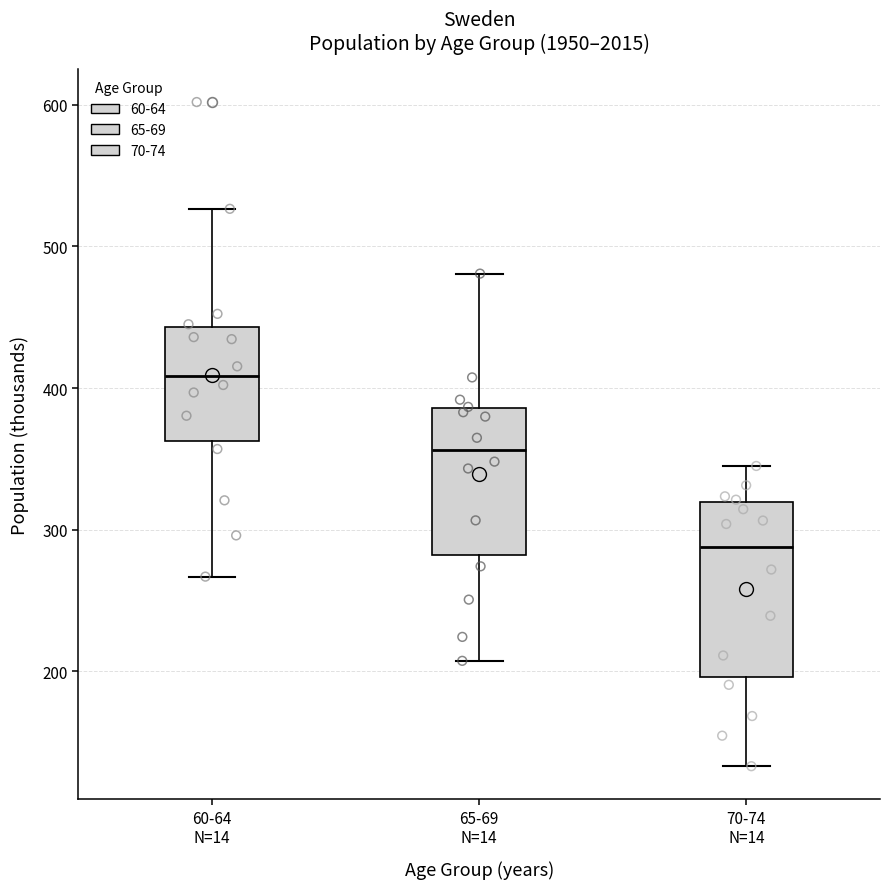

Which box has the lowest median line?

70-74 N=14